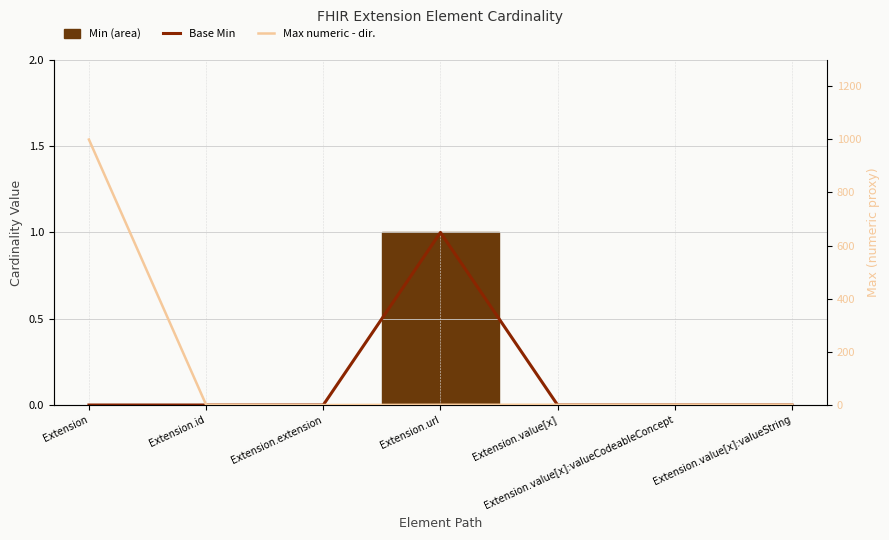

In Max numeric, how many points are lower than both neighbors (excluding endpoints)?

1